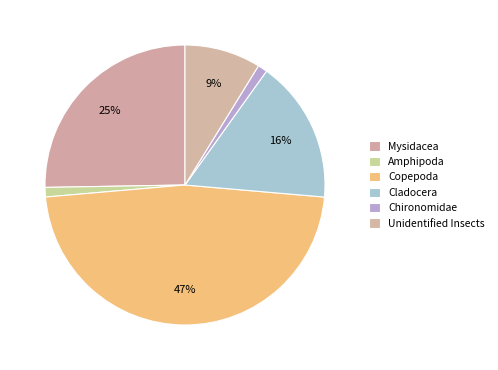

The Chironomidae slice represents 11% of the pie. True or false?

False